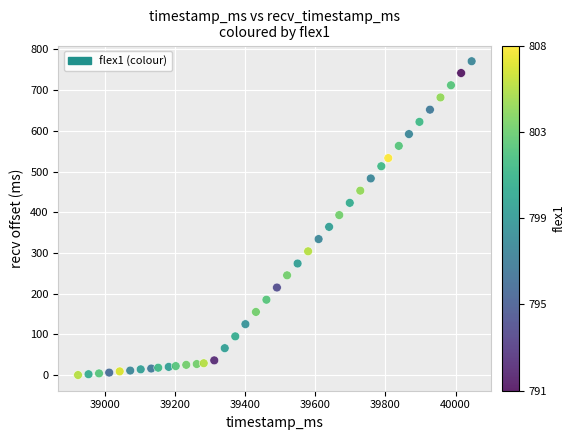

What is the range of X values (max minus min)?

1124